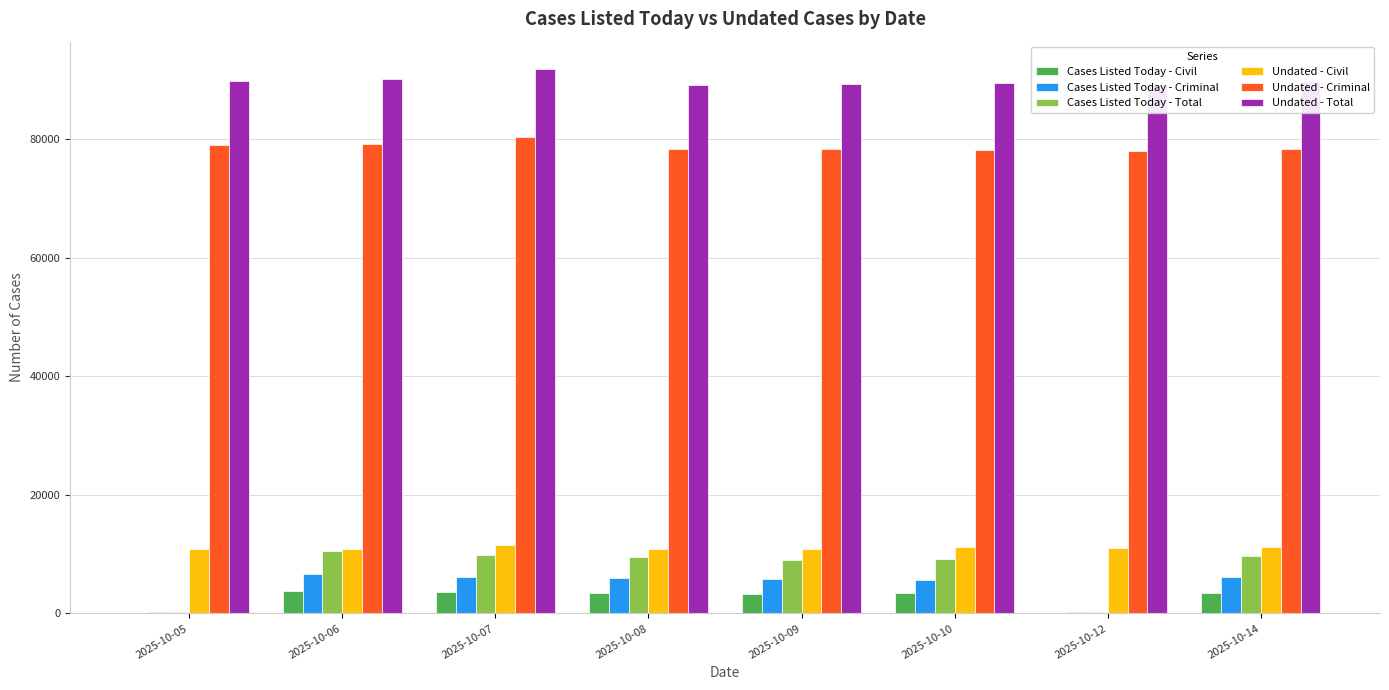

True or false: Undated - Total has a value of 89881 at 2025-10-05.

True